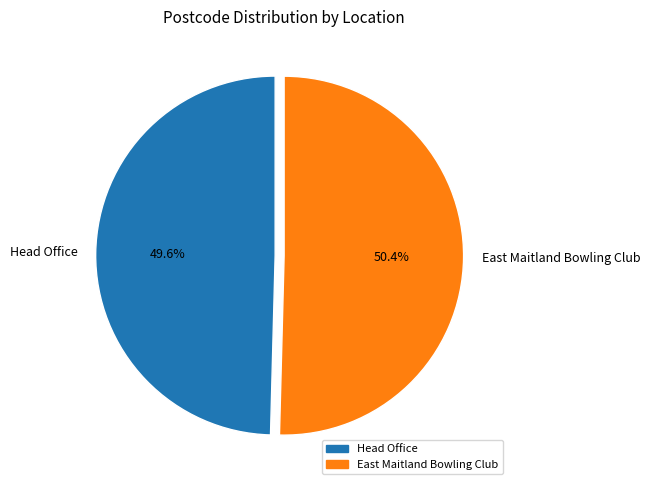

How many segments does this pie chart have?

2